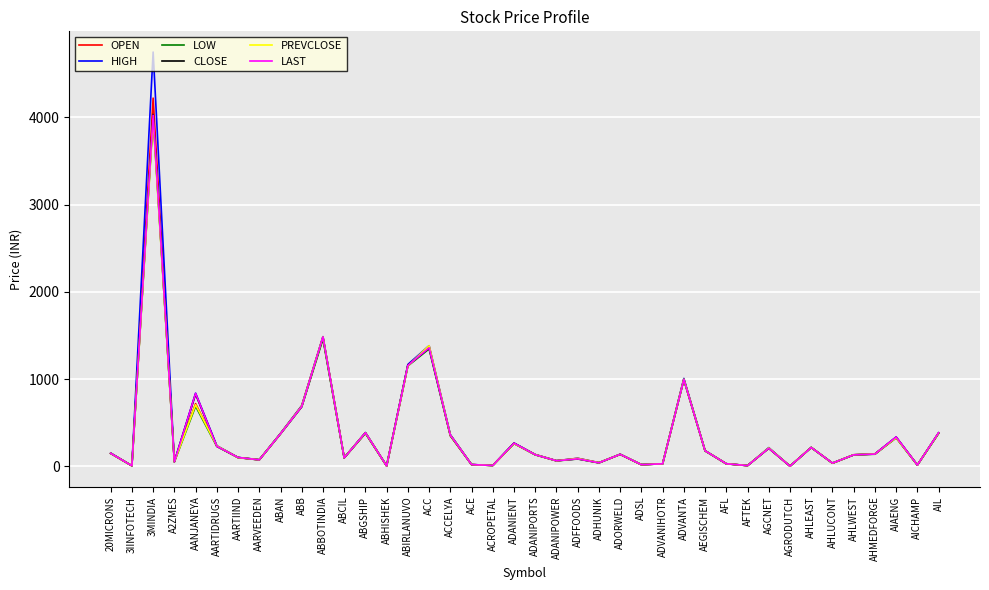

True or false: HIGH has a value of 237.8 at AARTIDRUGS.

True